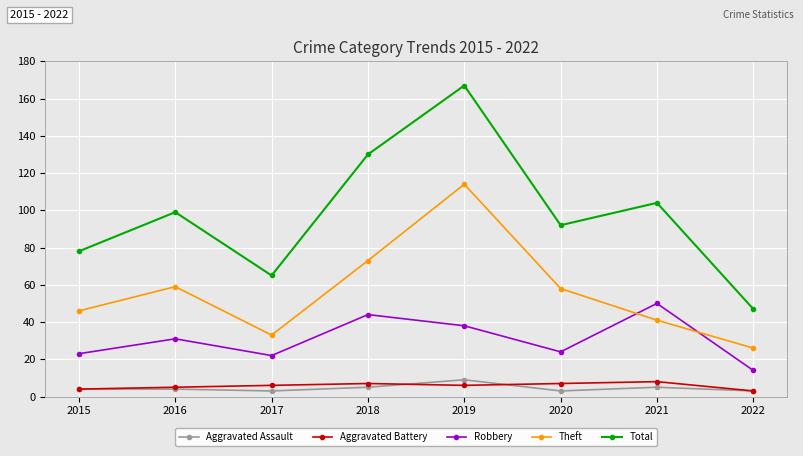

What is the value of the Theft point at the 5th from the left?

114